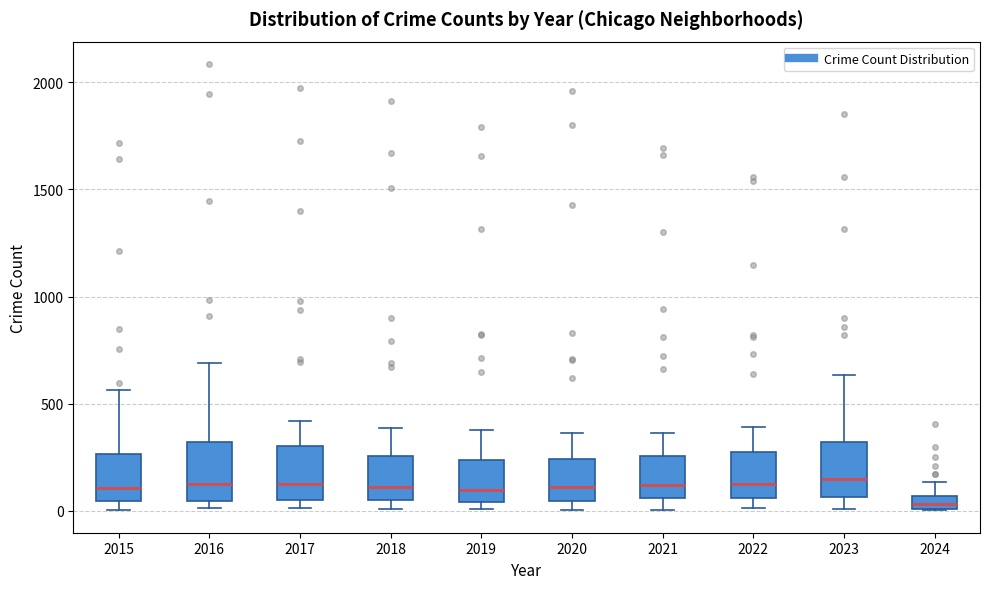

Where does the upper whisker of the box at x = 2016 end on the y-axis? The values are not printed on the chart, so give them approximately, as read against the axis.

700